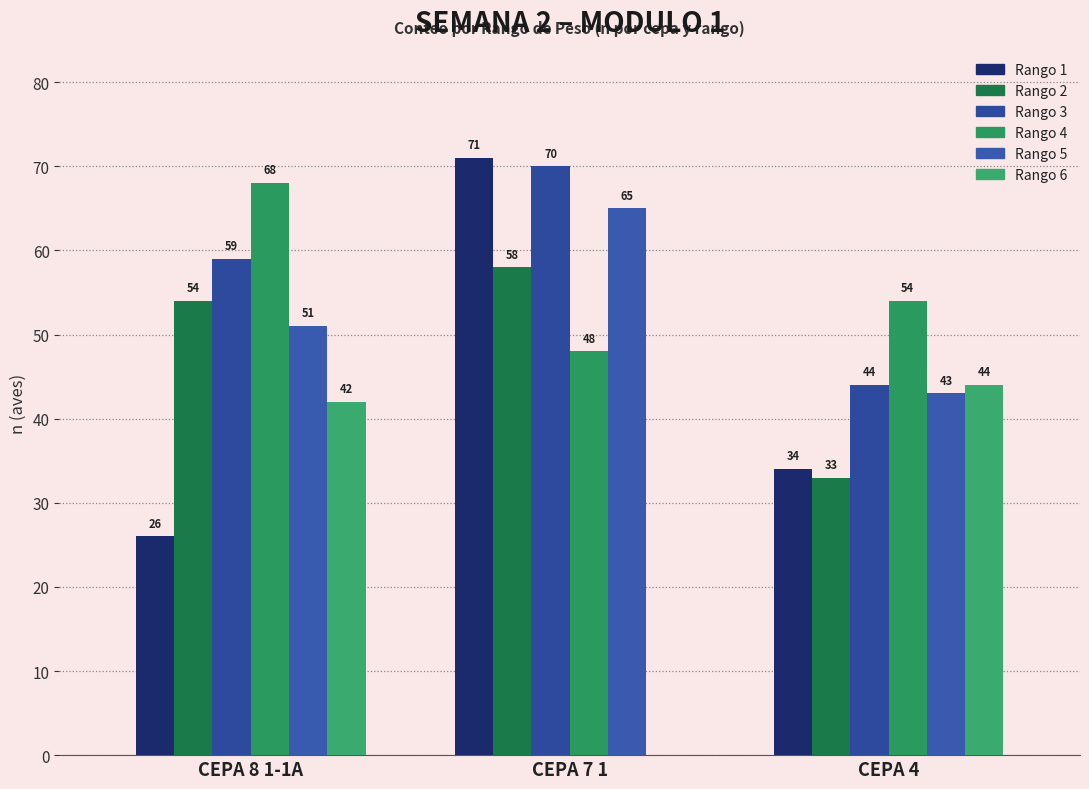

The value of Rango 4 at CEPA 4 is 97. True or false?

False